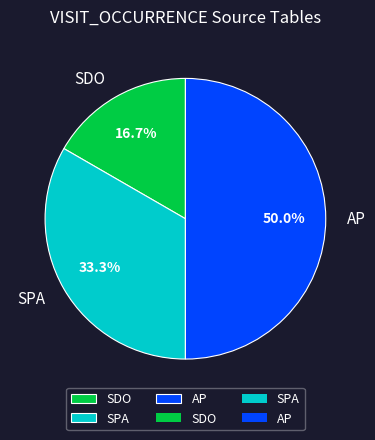

How many segments does this pie chart have?

3